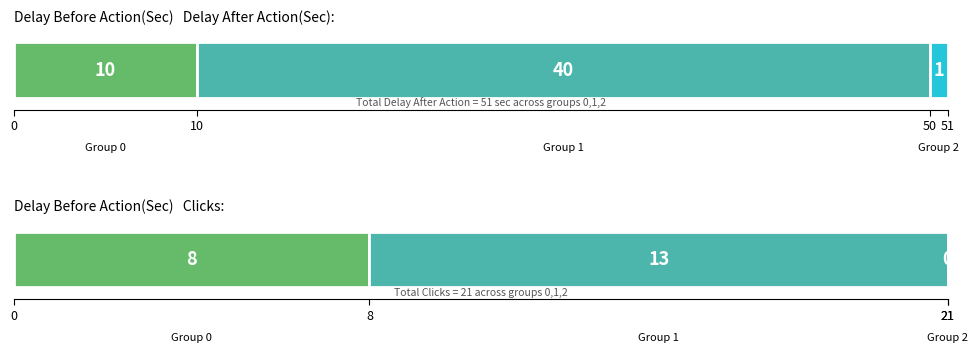

Which series has the widest spread of values?

Delay After Action(Sec)